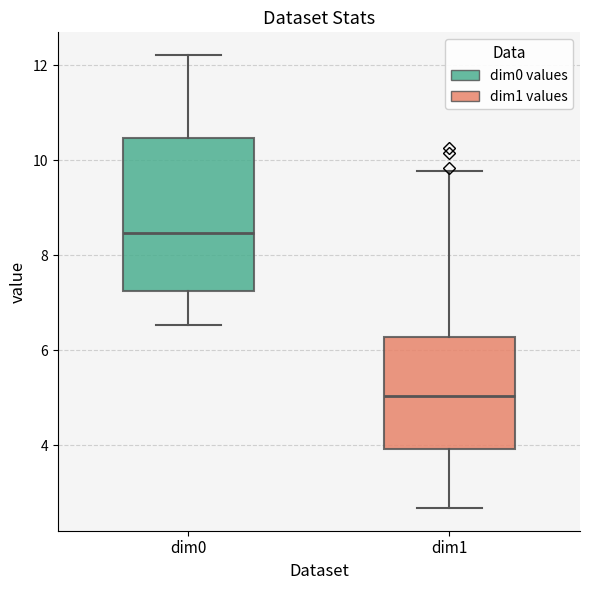

Comparing the boxes themselves (not the whiskers), which one is the tallest?

dim0